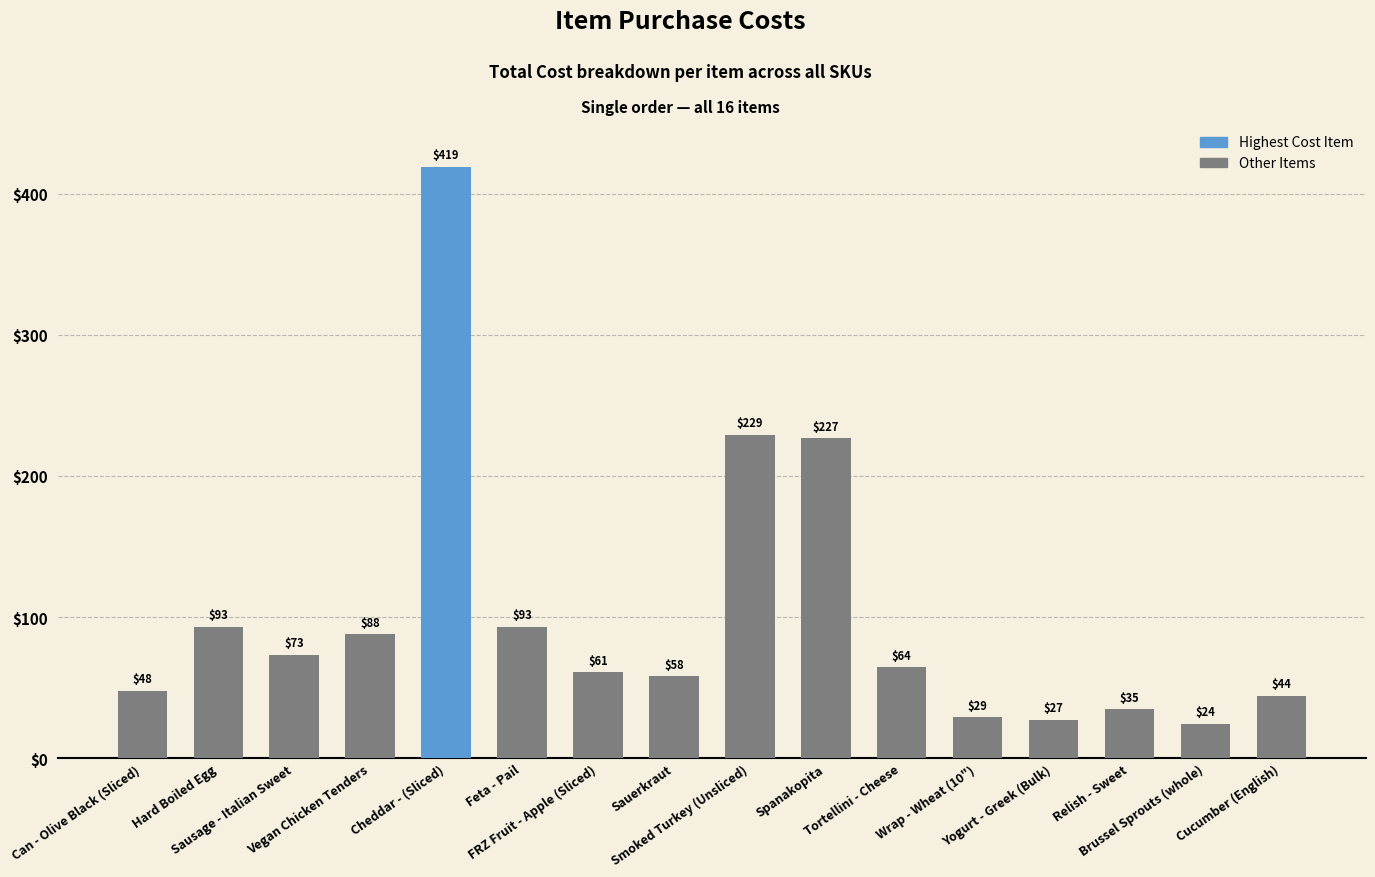

At which label is the value closest to 221?

Spanakopita